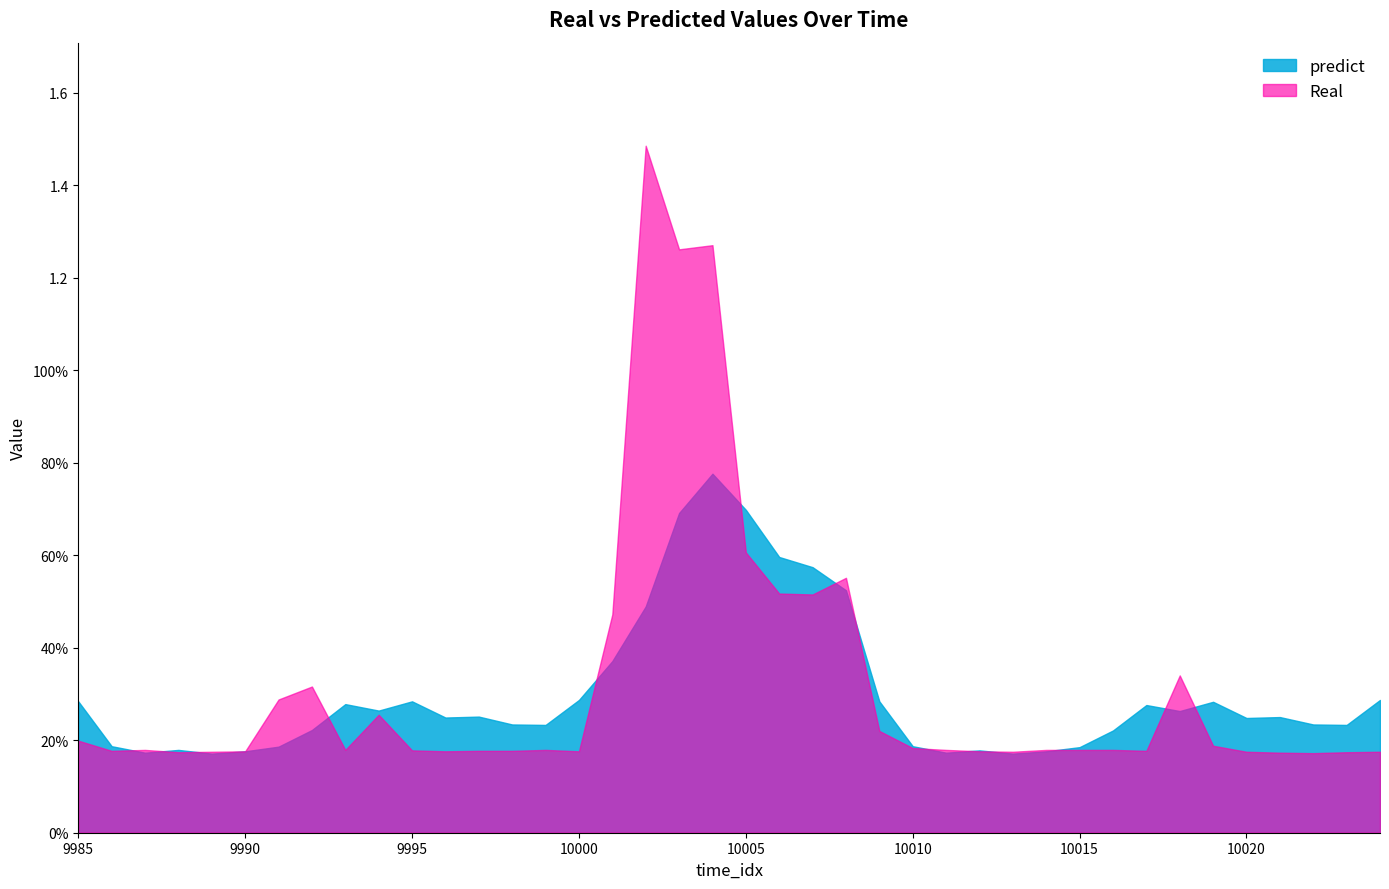

What is the difference between the highest and lowest values at 9993?

0.1